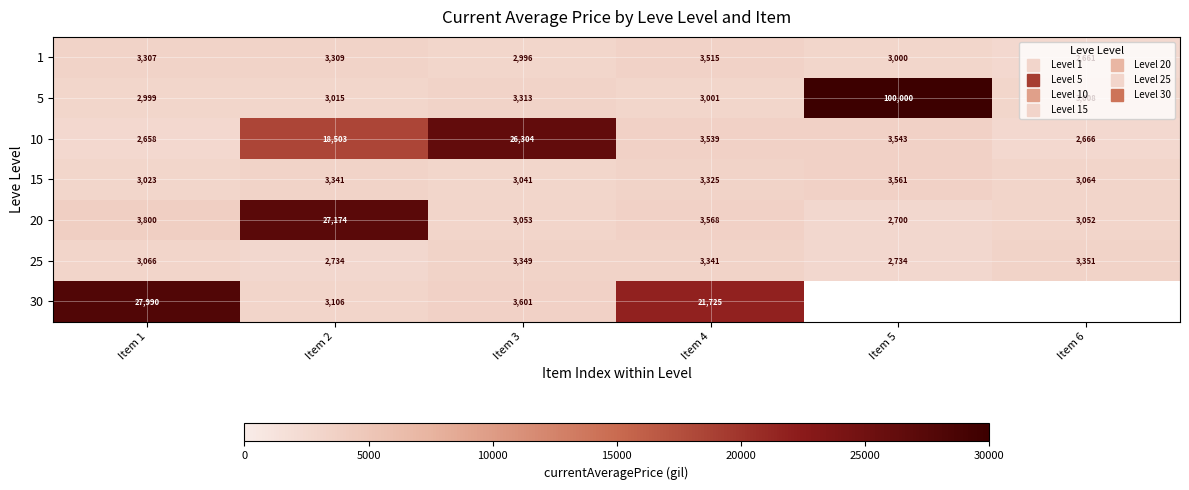

What is the maximum value for 30?

27990.0